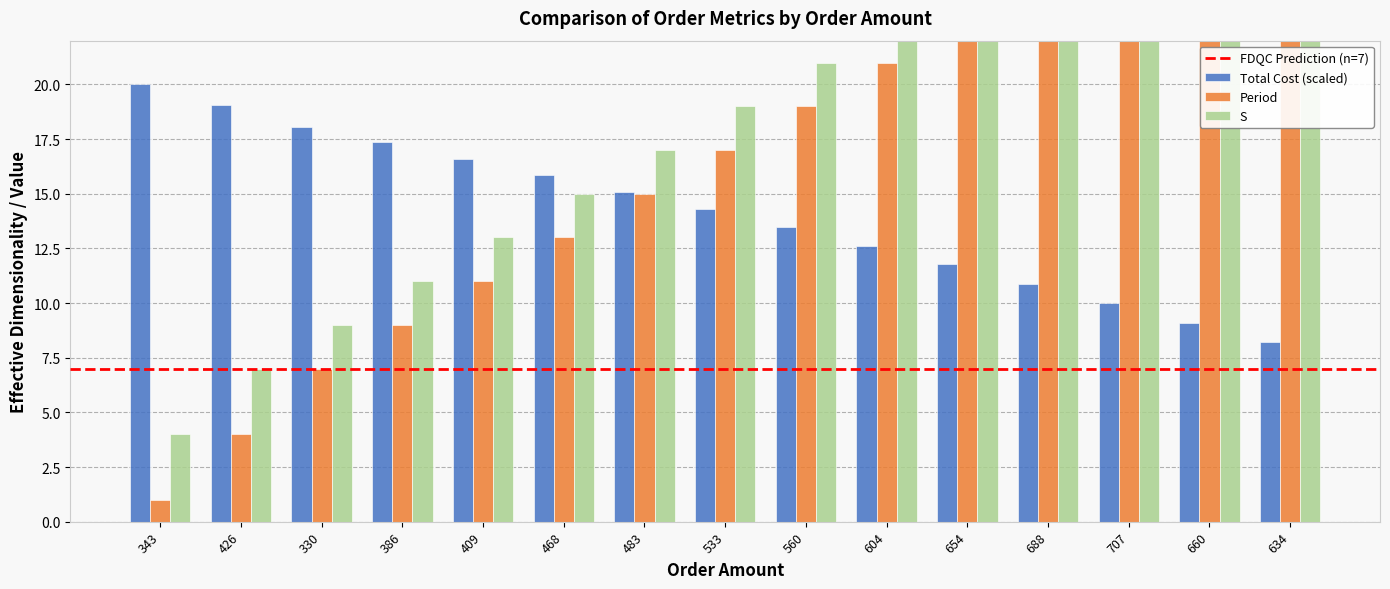

What is the spread (max minus min) of values at 533?

4.7